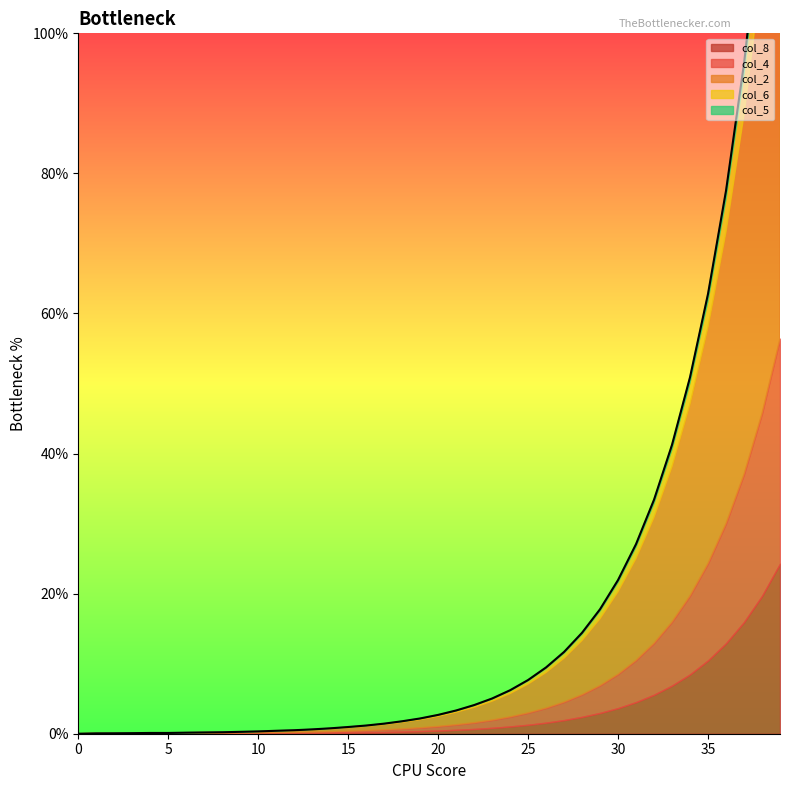

How many positive values does the col_4 series have?

37